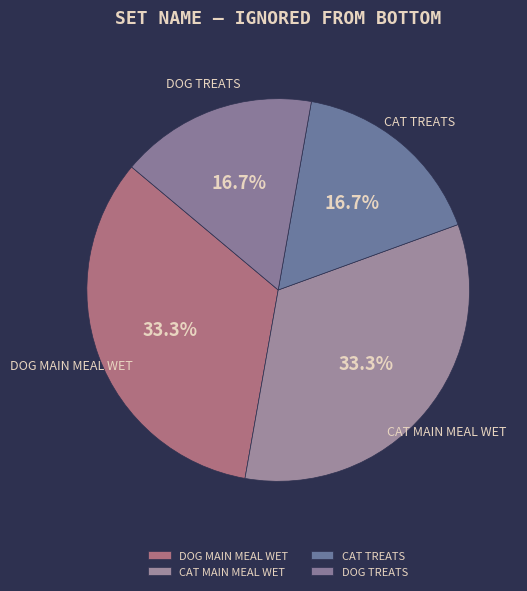

To the nearest percent, what is the combined percentage of CAT TREATS and DOG TREATS?

33%